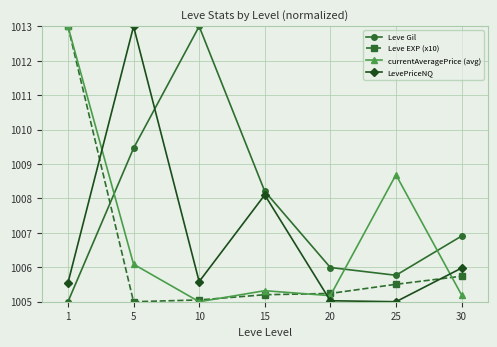

Is the value of currentAveragePrice (avg) at 15 greater than the value of LevePriceNQ at 10?

No